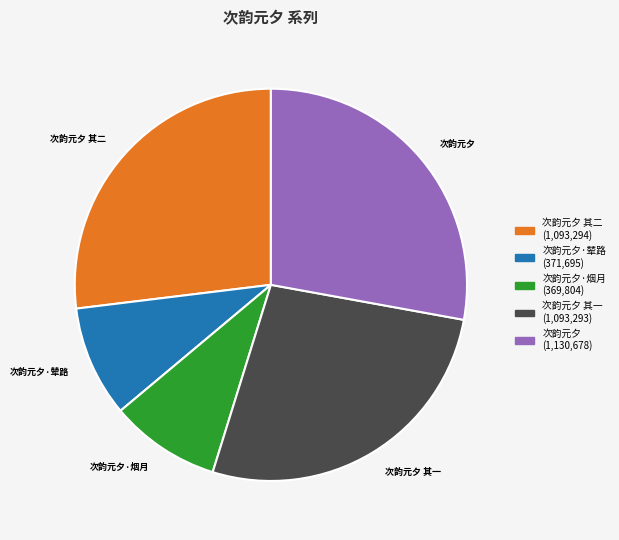

Is there a majority slice in this chart?

No